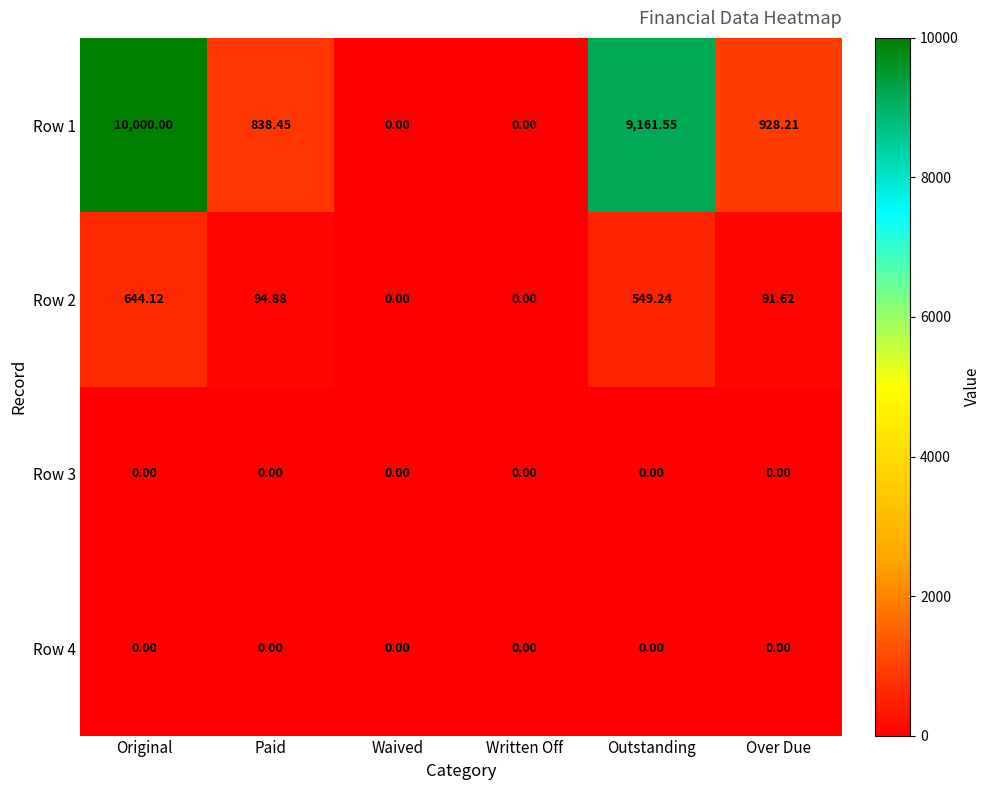

At which category does the chart reach its peak across all series?

Original